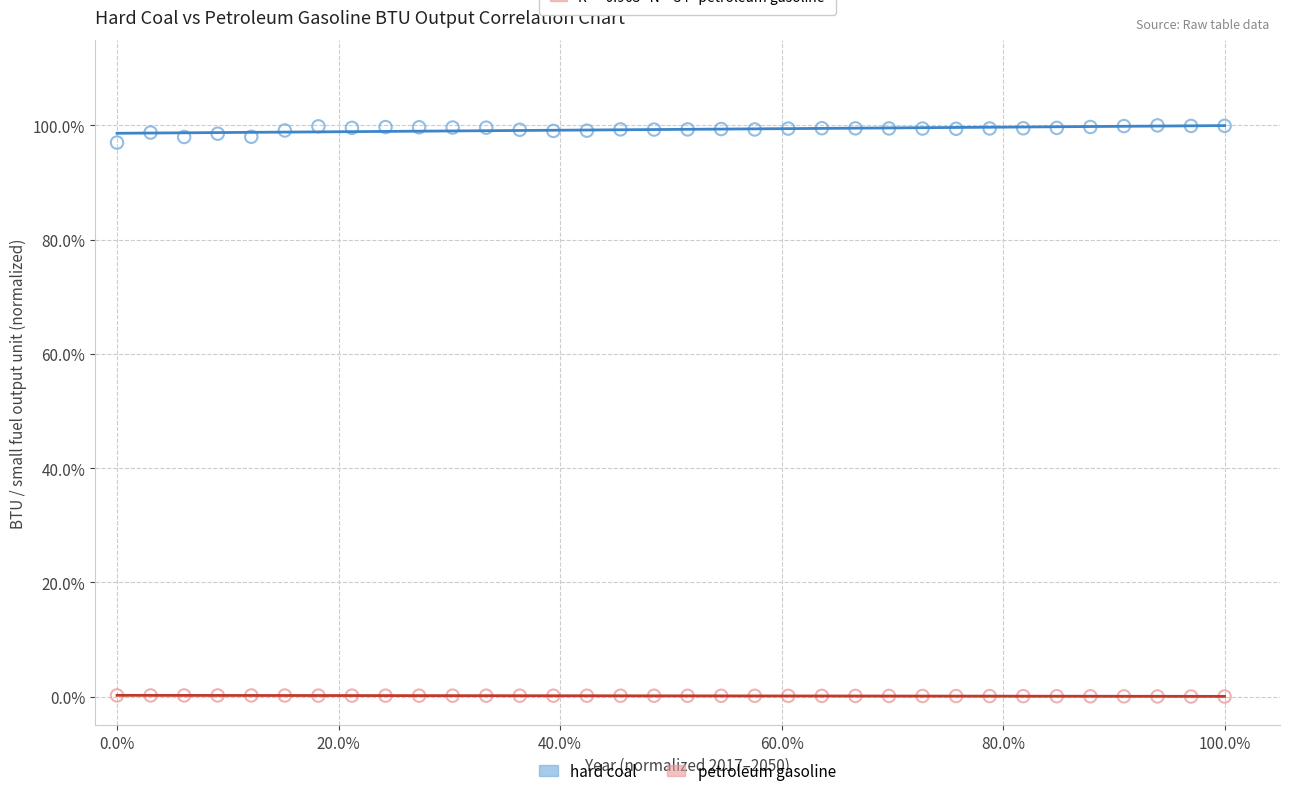

What are all the series names shown in the legend?

hard coal, petroleum gasoline